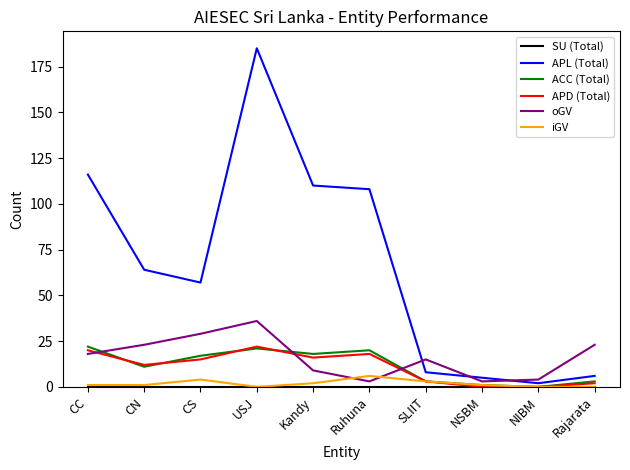

What position from the right is USJ?

7